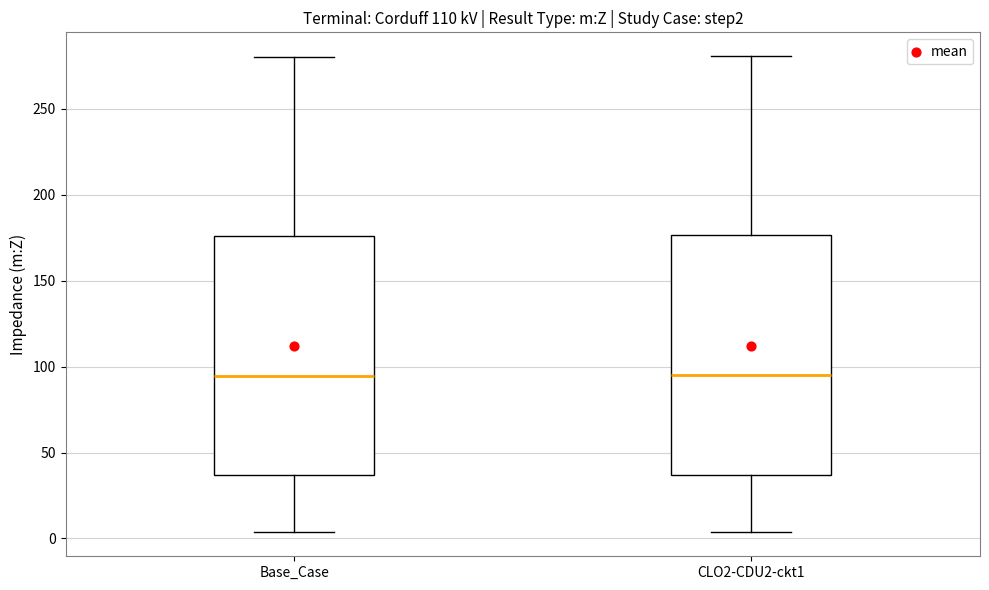

Where does the upper whisker of the box for CLO2-CDU2-ckt1 end on the y-axis? The values are not printed on the chart, so give them approximately, as read against the axis.

280